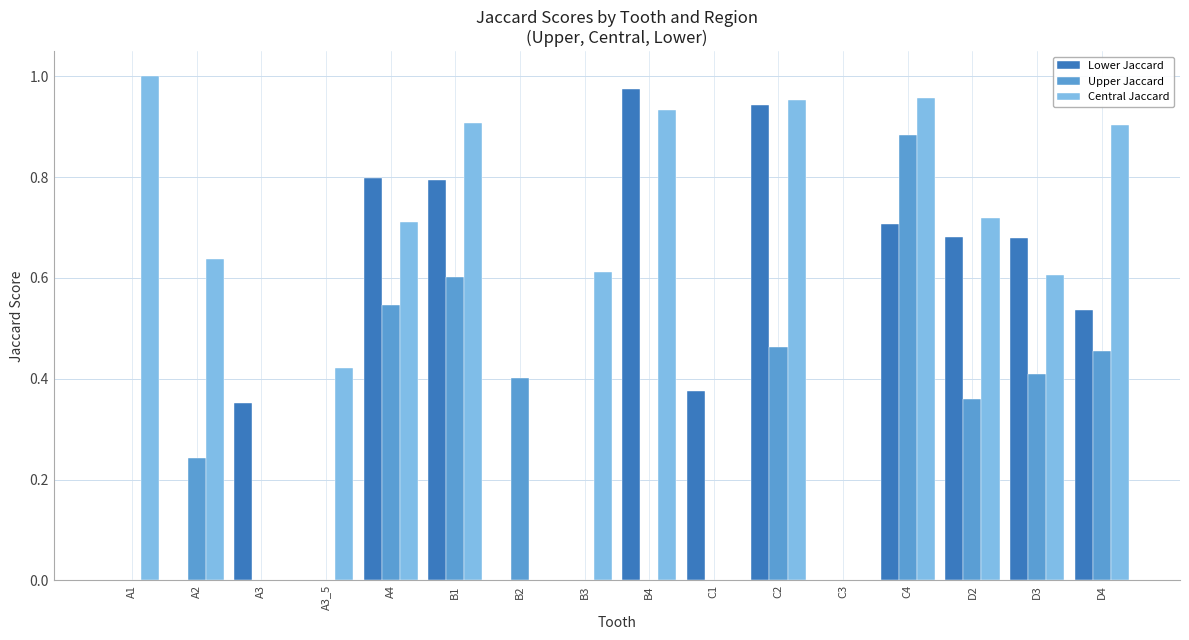

What is the sum of all Central Jaccard values?

9.4